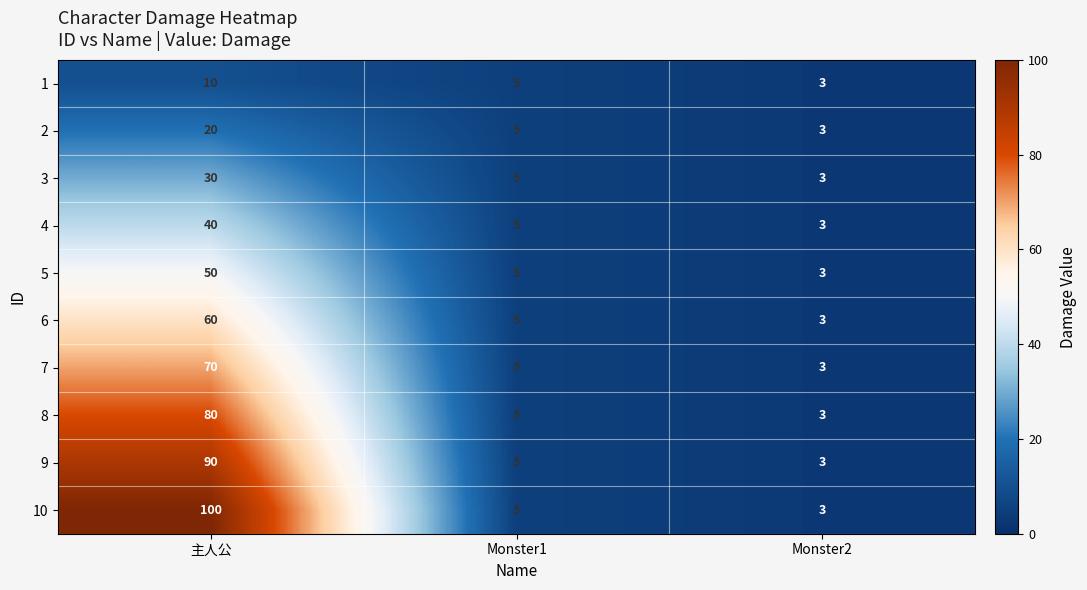

At which category does the chart reach its minimum across all series?

Monster2